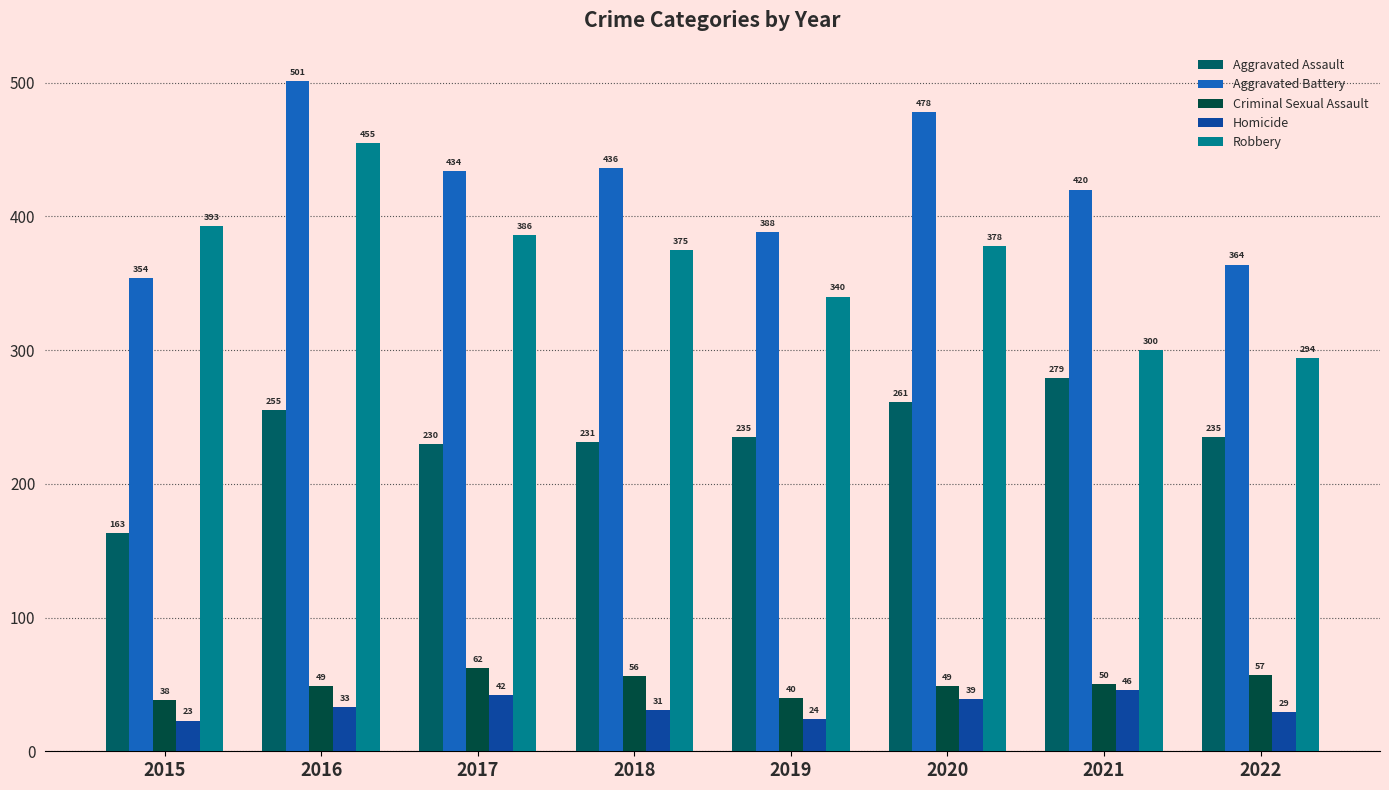

Reading right to left, extract all data points from this chart.

Aggravated Assault: 2022=235	2021=279	2020=261	2019=235	2018=231	2017=230	2016=255	2015=163
Aggravated Battery: 2022=364	2021=420	2020=478	2019=388	2018=436	2017=434	2016=501	2015=354
Criminal Sexual Assault: 2022=57	2021=50	2020=49	2019=40	2018=56	2017=62	2016=49	2015=38
Homicide: 2022=29	2021=46	2020=39	2019=24	2018=31	2017=42	2016=33	2015=23
Robbery: 2022=294	2021=300	2020=378	2019=340	2018=375	2017=386	2016=455	2015=393